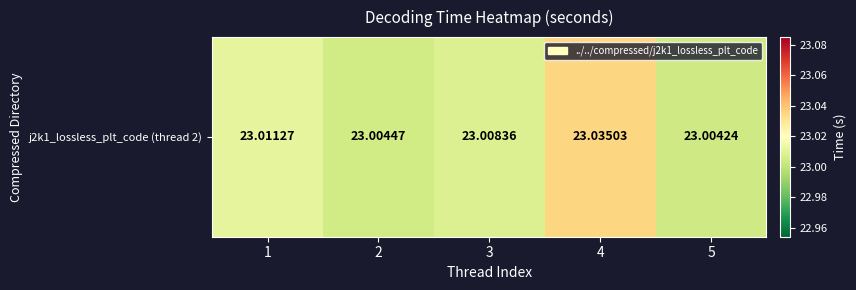

Approximately how many times larger is the value at 1 compared to 2?

1.0